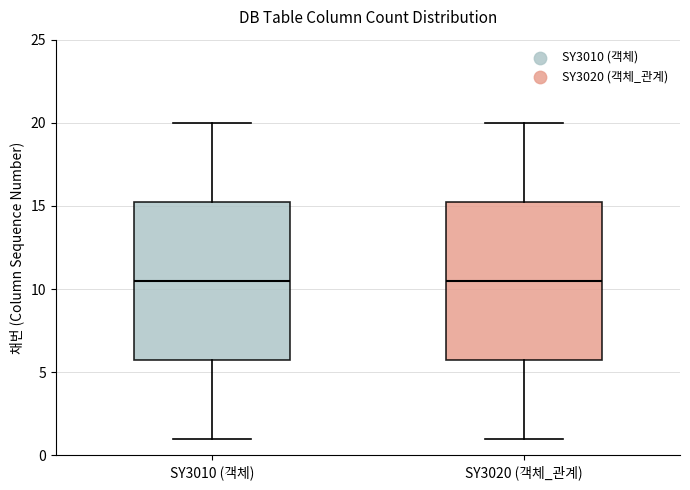

Reading left to right, transcribe this box plot: for each box, give where its median line is, the range the box spans, and where its two whiskers end, as read against the y-axis. The values are not printed on the chart, so give them approximately, as read against the axis.

SY3010 (객체): median 10.5, box 6.0 to 15.5, whiskers 1.0 to 20.0
SY3020 (객체_관계): median 10.5, box 6.0 to 15.5, whiskers 1.0 to 20.0